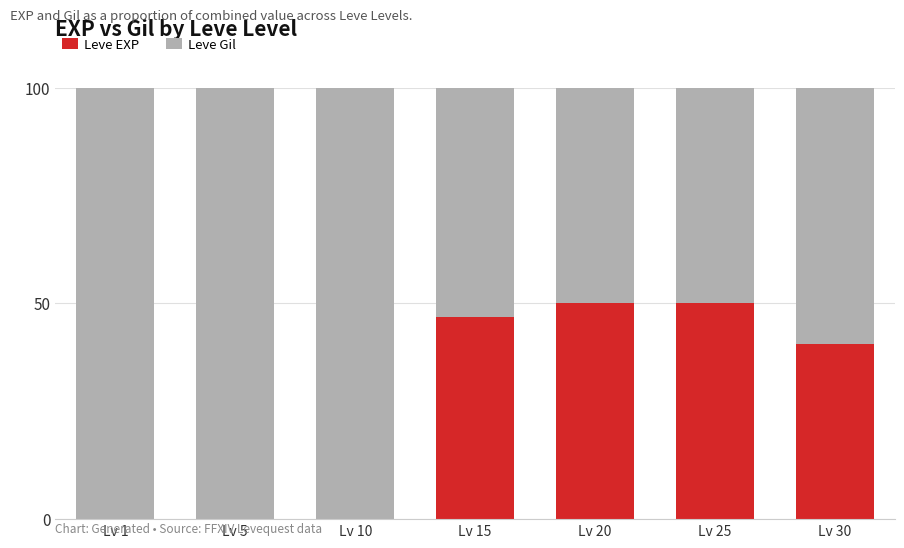

Is it true that Leve EXP equals 0.0 at Lv 10?

True